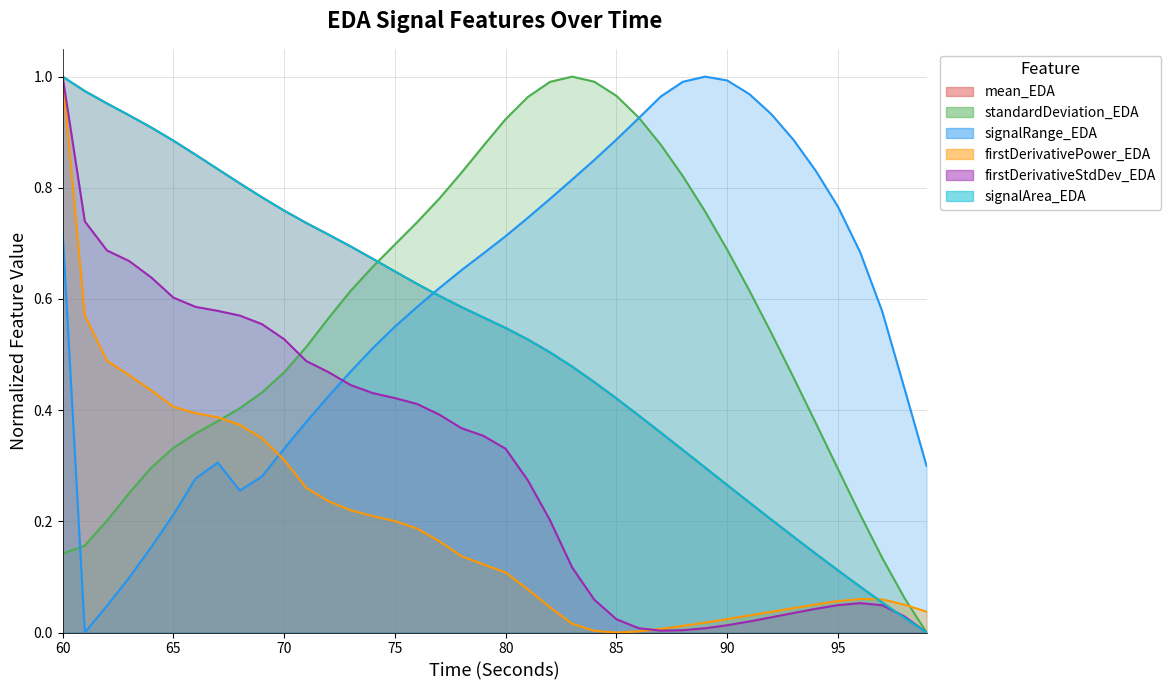

Count the number of data series in this chart.

6